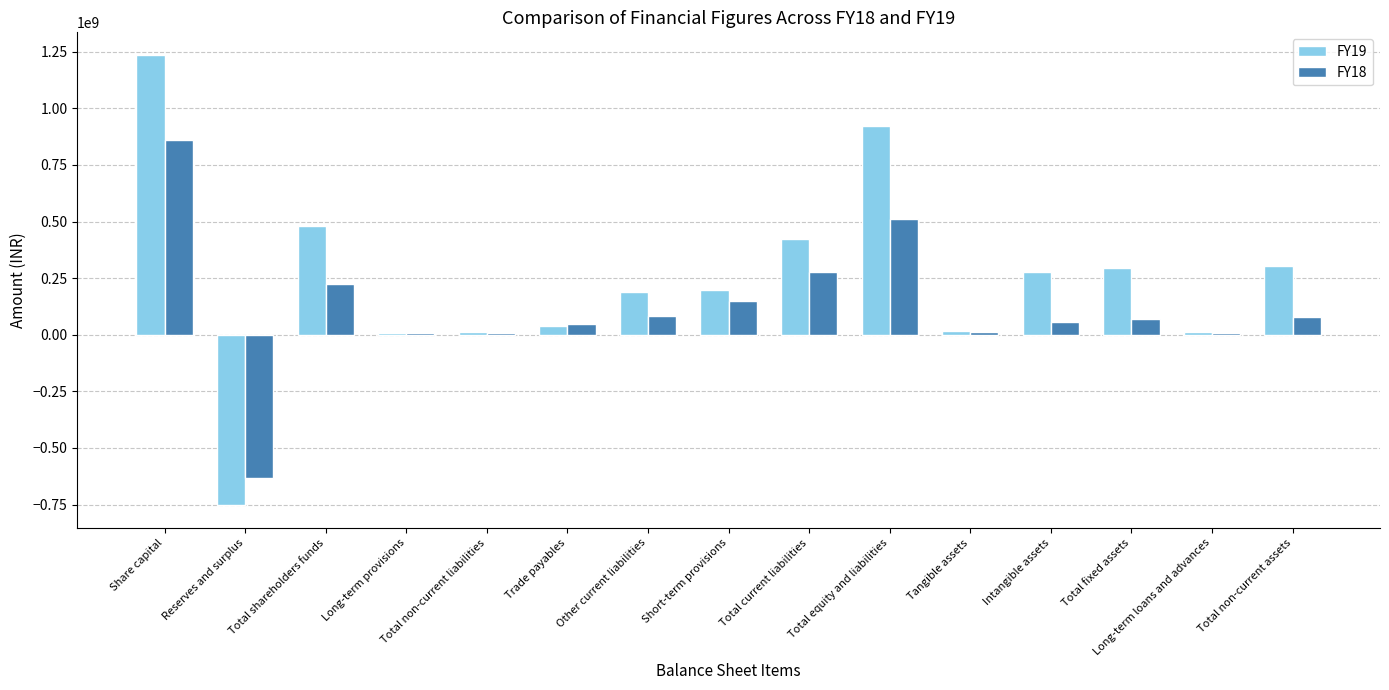

True or false: FY19 has a value of 322083666 at Short-term provisions.

False